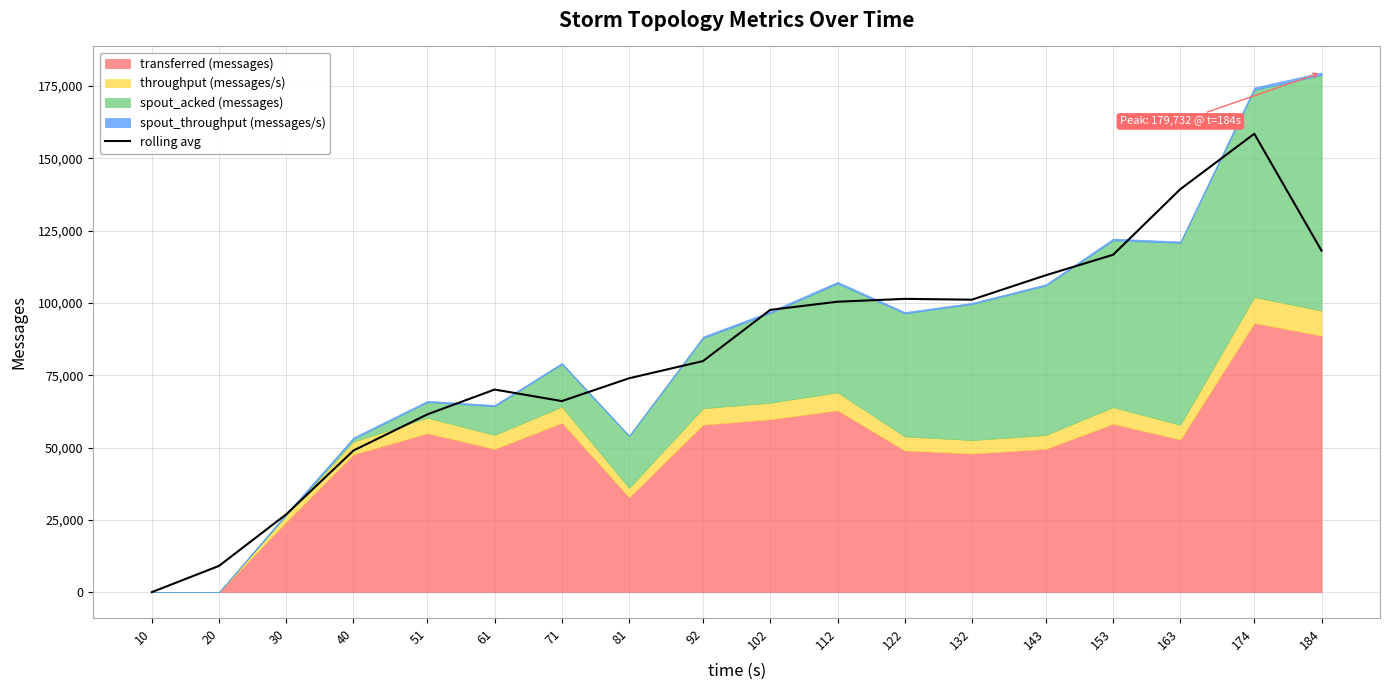

What is the difference between the values at 81 and 20?

64884.0